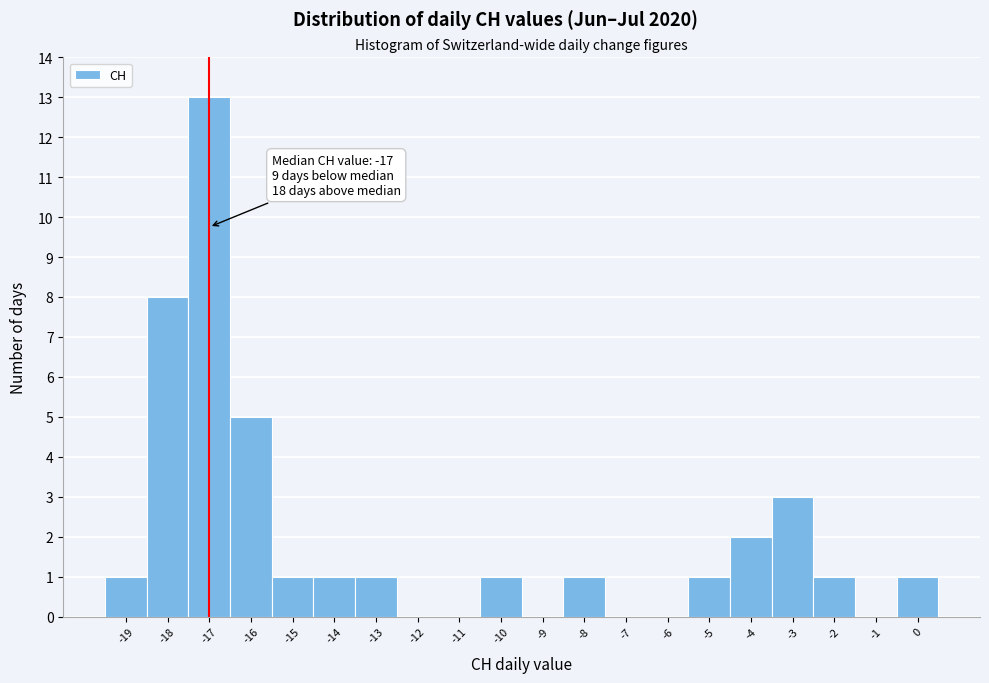

Which range on the x-axis has the tallest bar?

-17.5 to -16.5